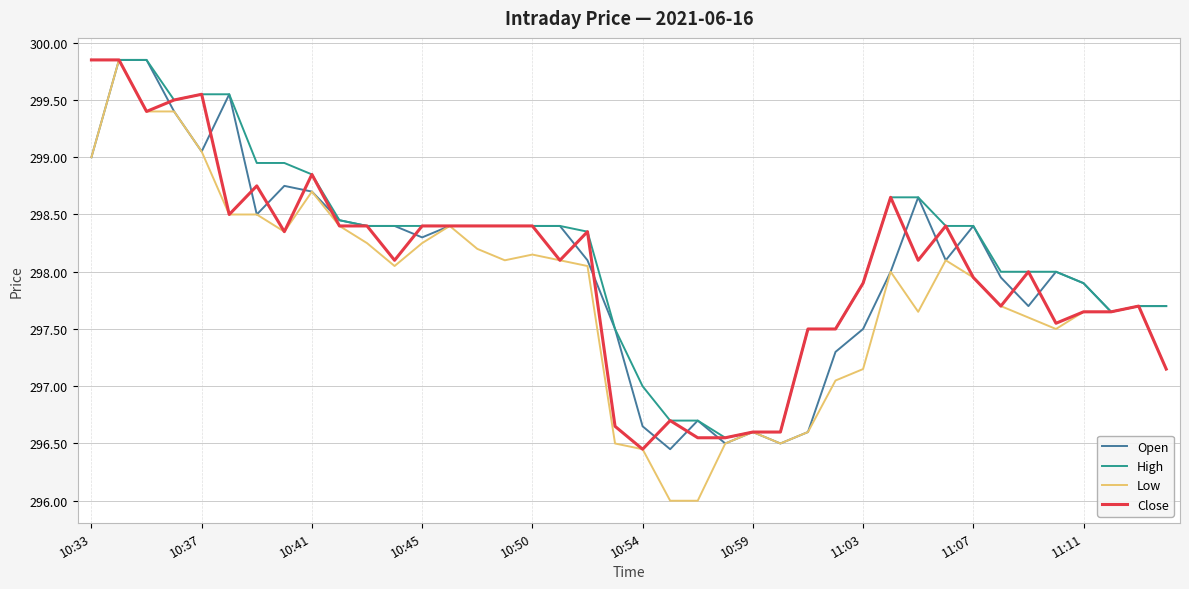

What is the minimum value for Low?

296.0